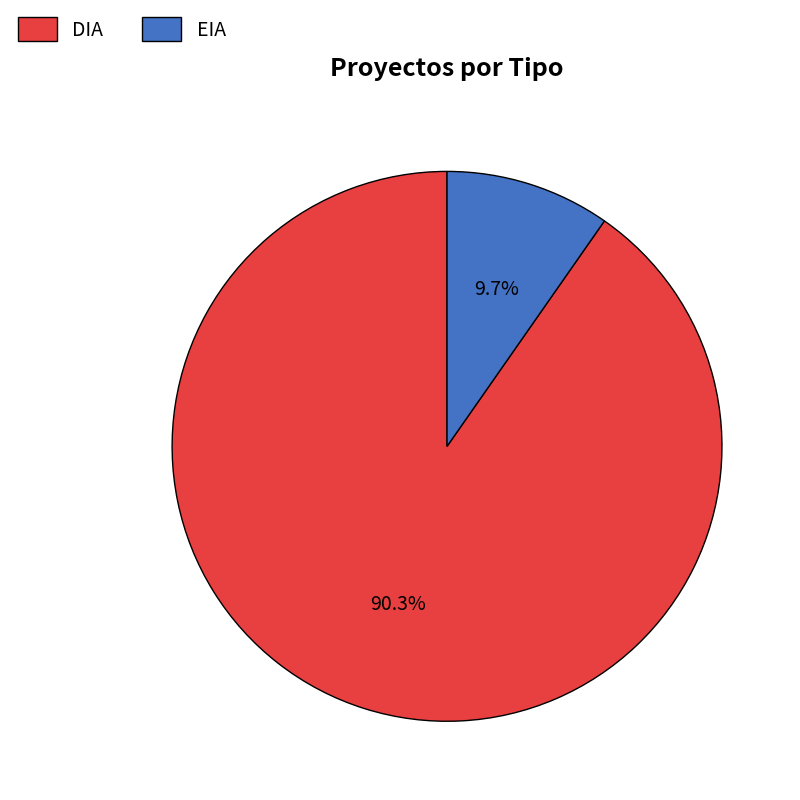

Which category accounts for the majority?

DIA